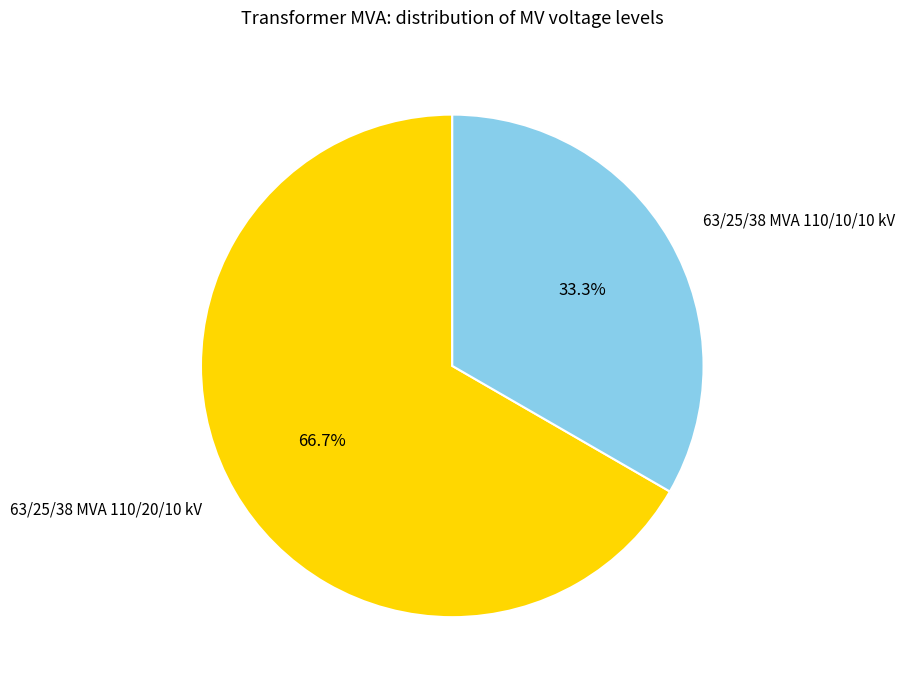

To the nearest percent, what is the difference between the 63/25/38 MVA 110/10/10 kV and 63/25/38 MVA 110/20/10 kV slice percentages?

33%